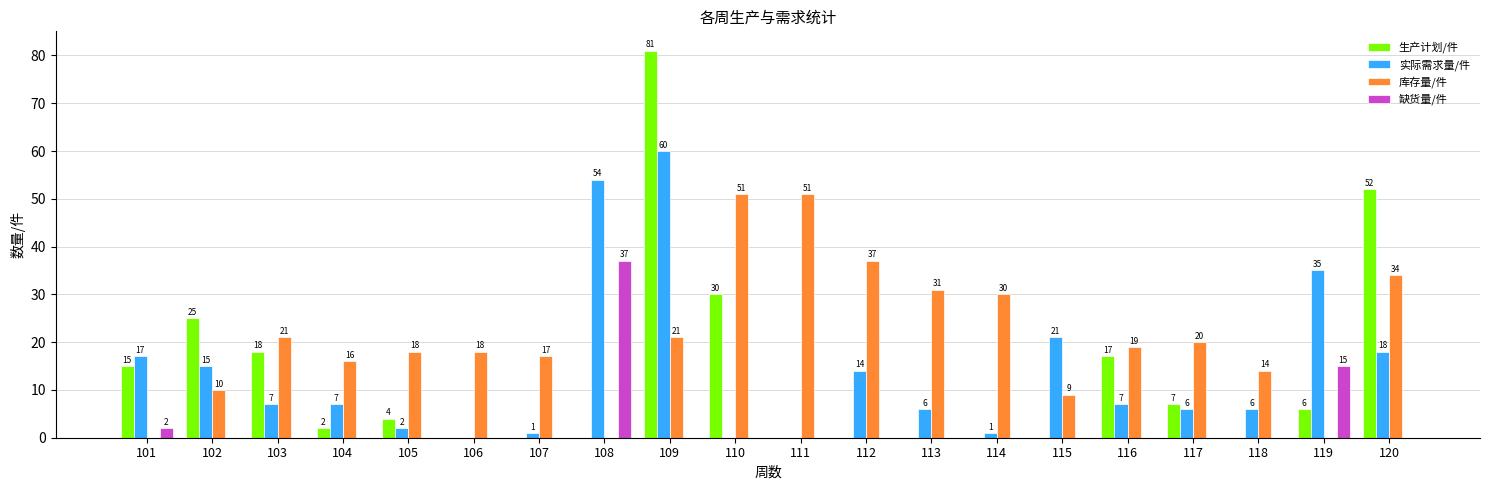

Count the number of data series in this chart.

4